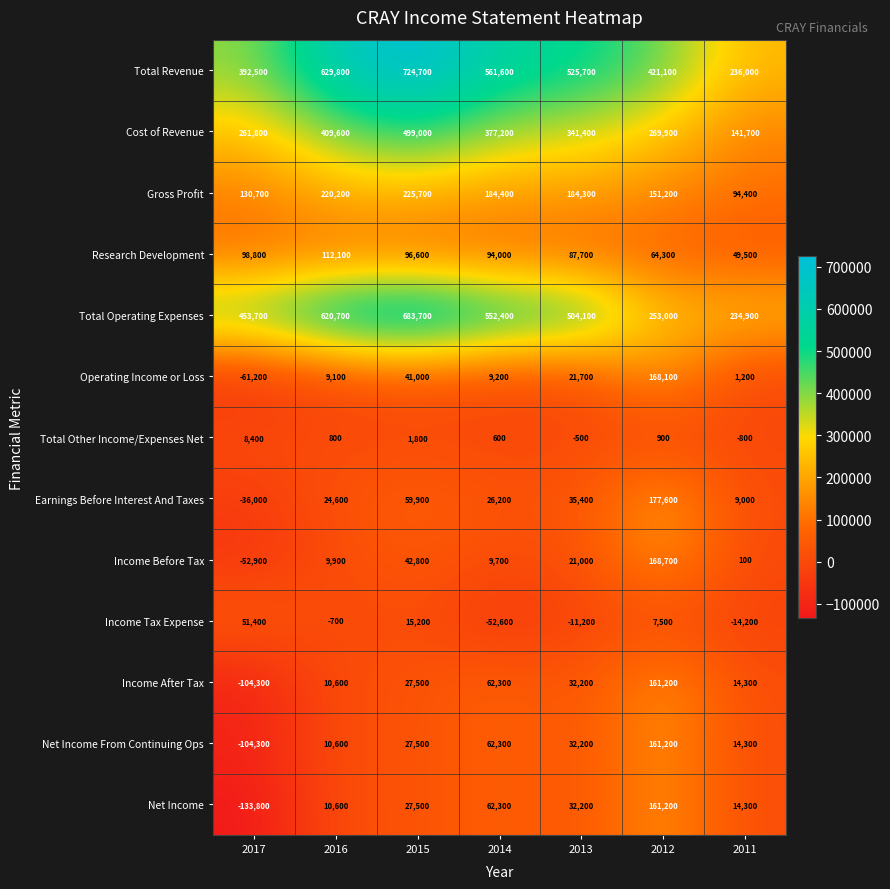

Where does the Research Development series first go above 94000?

2017